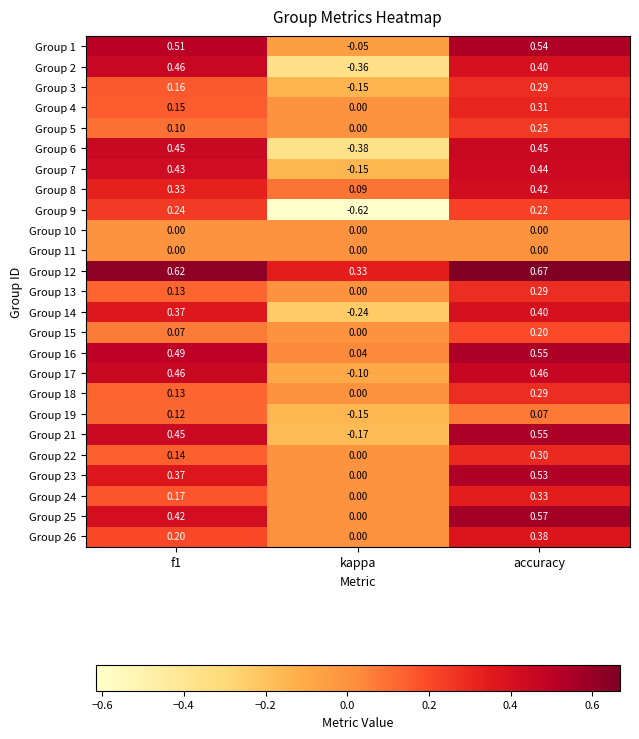

Is the value of Group 23 at f1 greater than the value of Group 15 at f1?

Yes